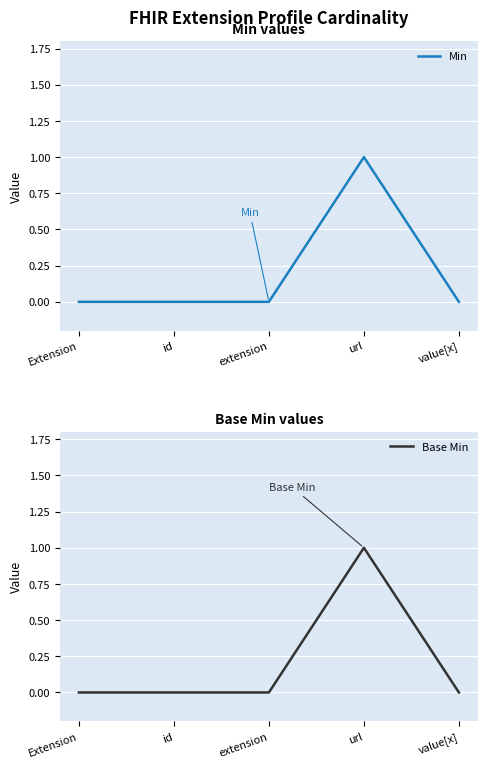

Which has a higher value, id or value[x]?

id